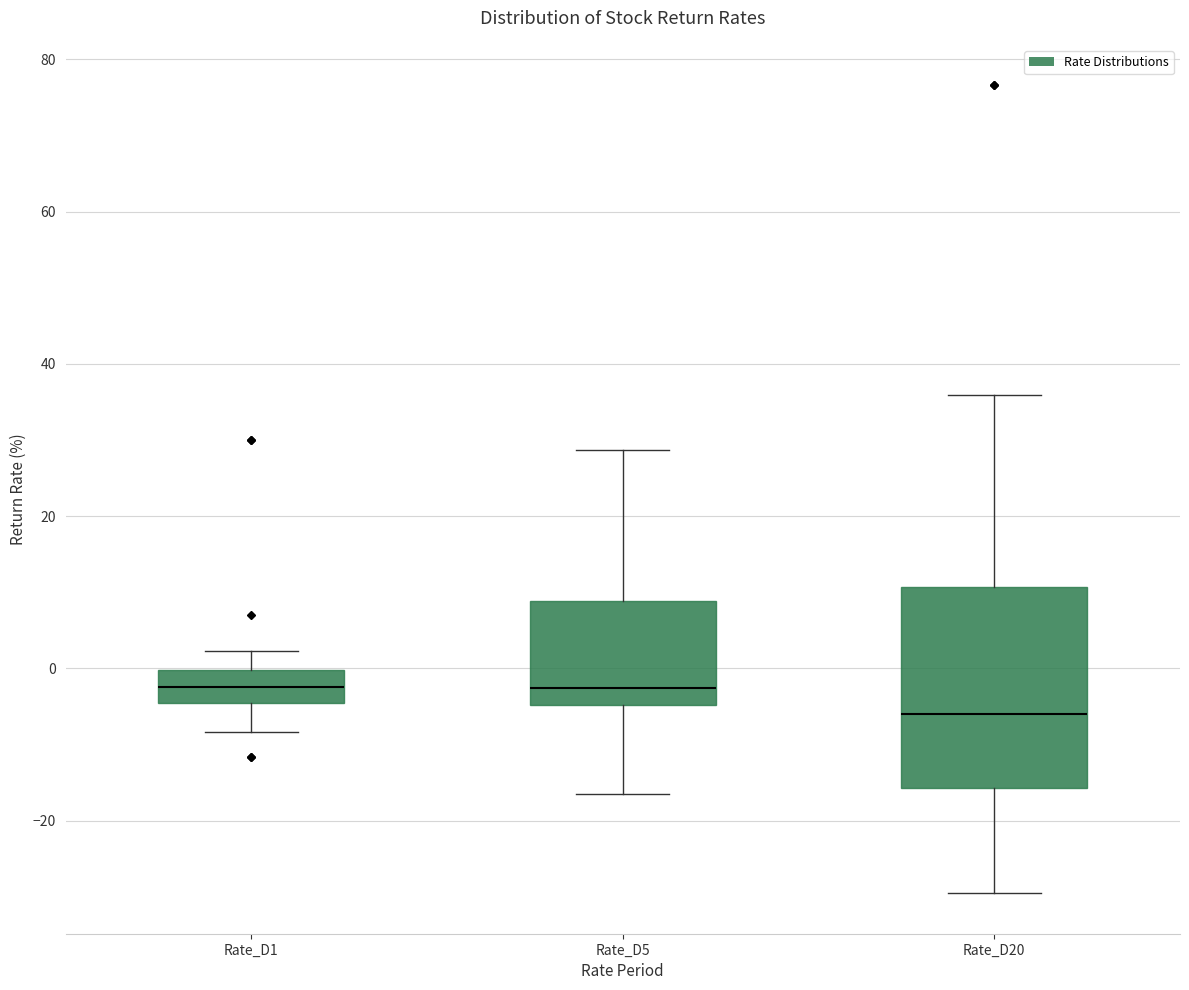

Comparing the boxes themselves (not the whiskers), which one is the tallest?

Rate_D20